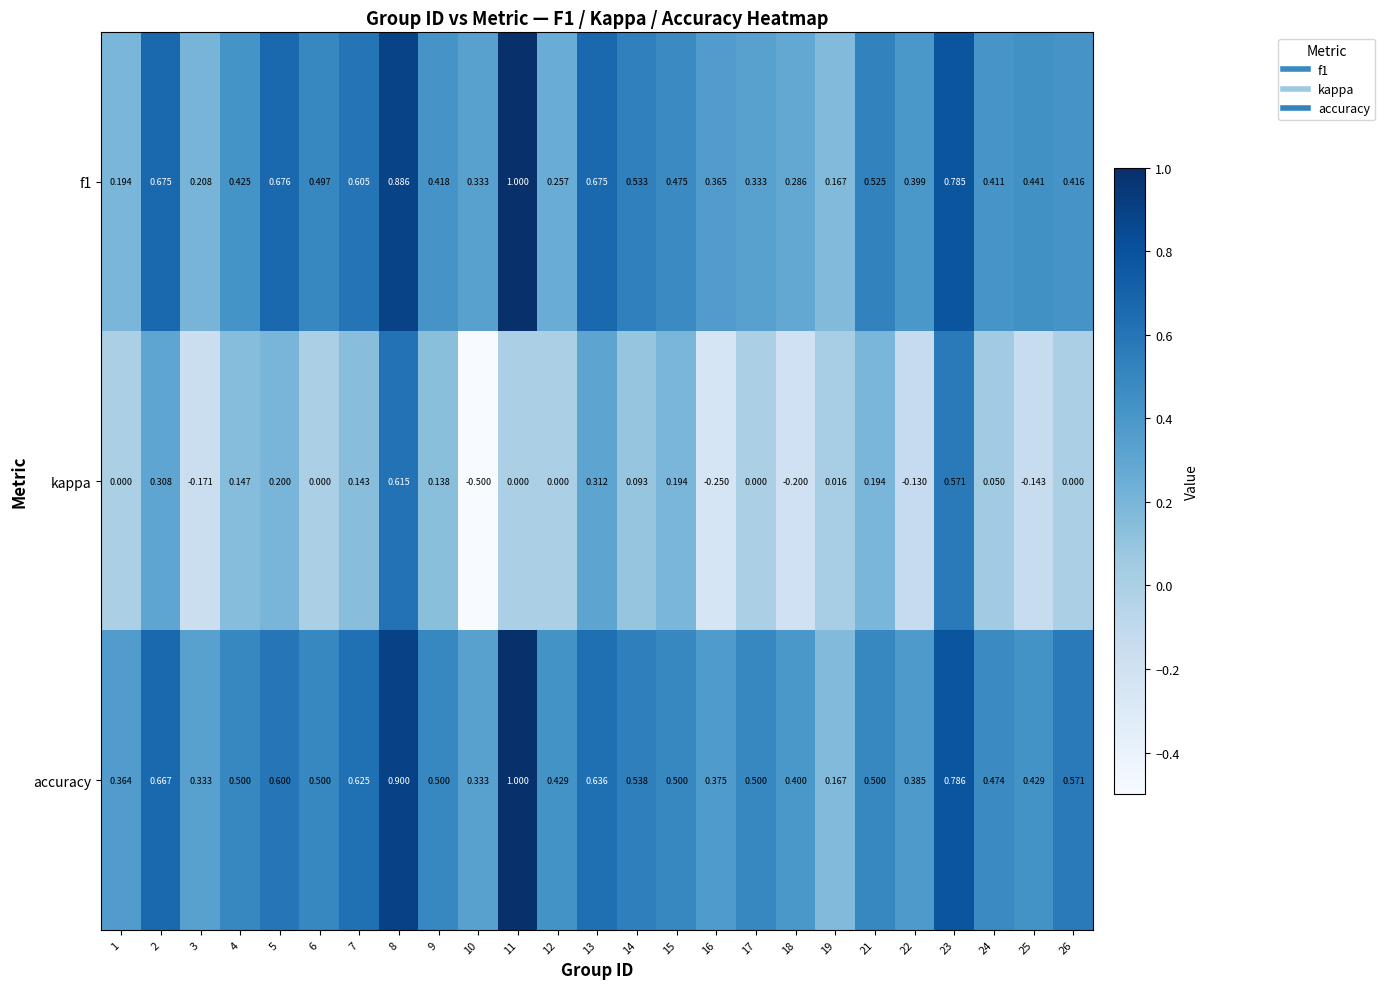

Which series has the largest range (max minus min)?

kappa